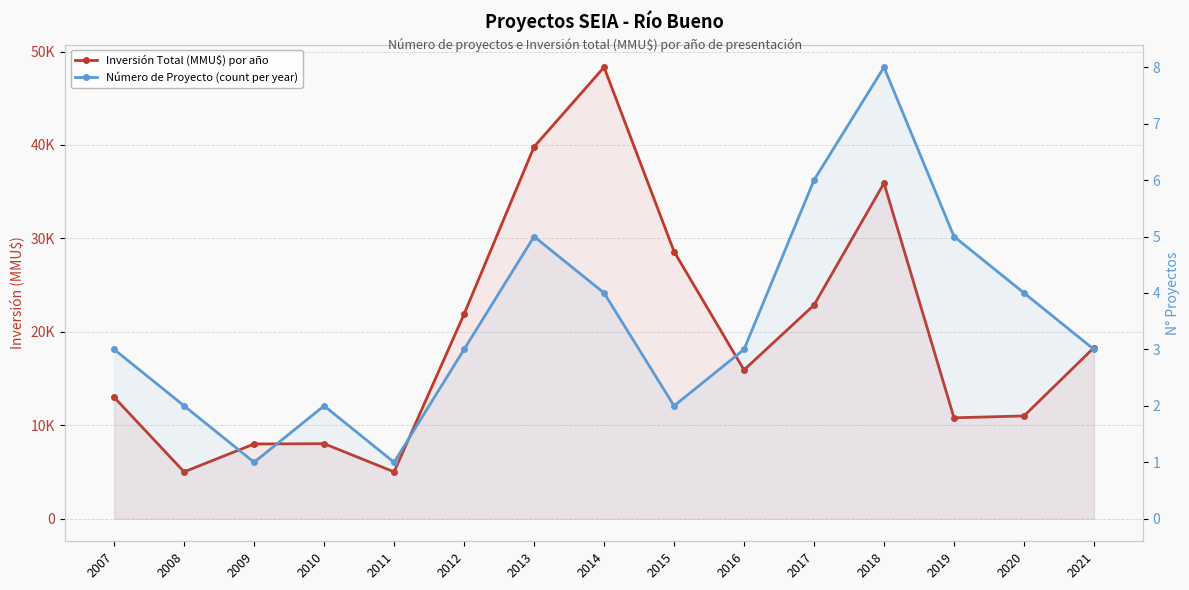

At how many categories does at least one series exceed 34148?

3